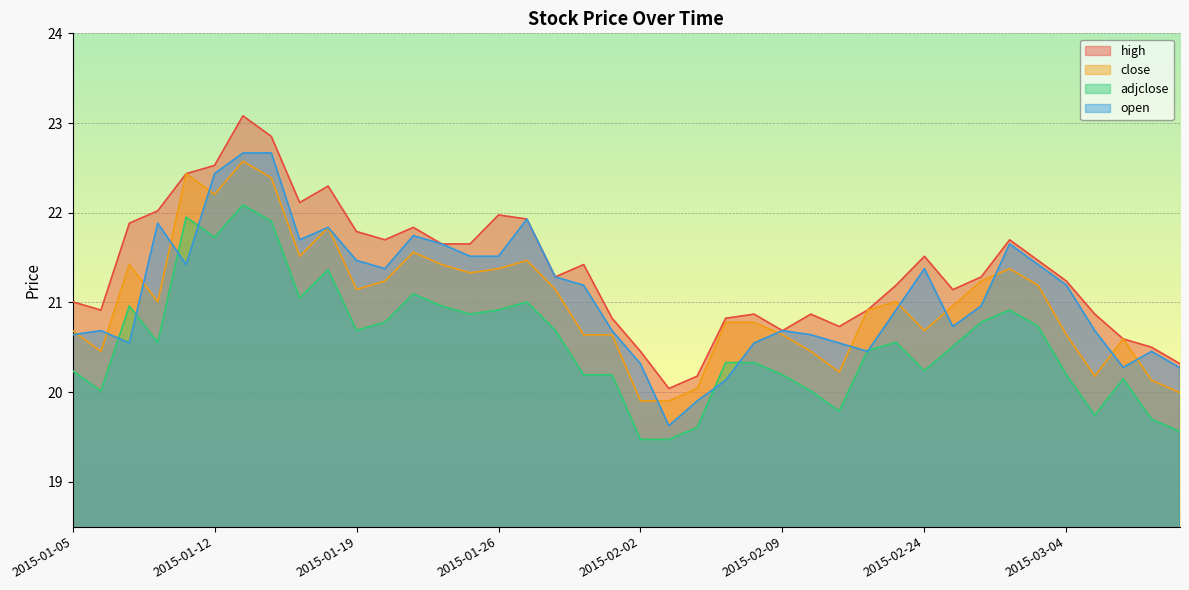

What is the sum of the high values at 2015-02-02 and 2015-01-30?

41.3